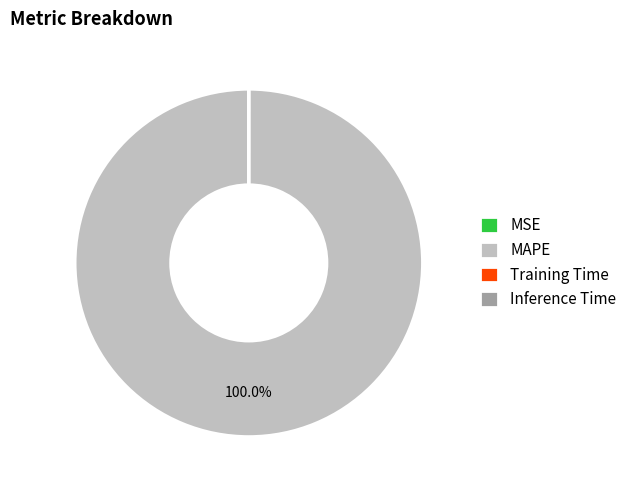

Which slice is the largest?

MAPE